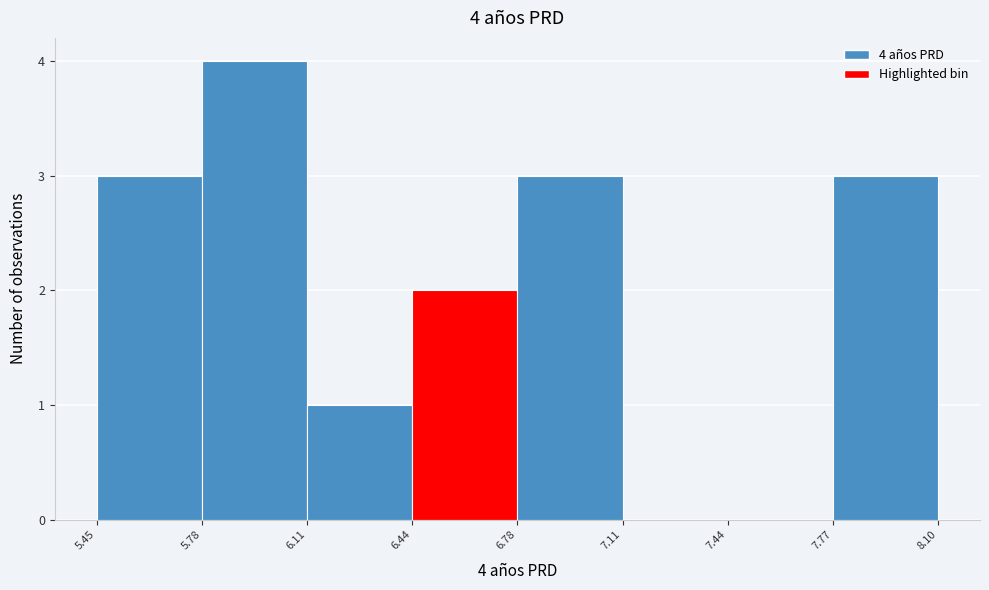

Over which range of the x-axis is the bar tallest?

5.78 to 6.11